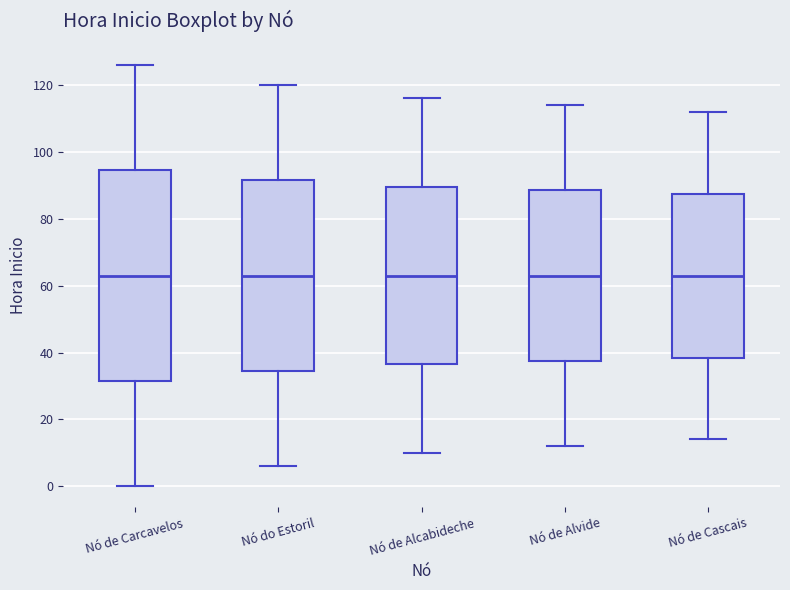

Reading left to right, read every box against the y-axis: the position of its median line, the range the box covers, and the ends of its whiskers. The values are not printed on the chart, so give them approximately, as read against the axis.

Nó de Carcavelos: median 64, box 32 to 94, whiskers 0 to 126
Nó do Estoril: median 64, box 34 to 92, whiskers 6 to 120
Nó de Alcabideche: median 64, box 36 to 90, whiskers 10 to 116
Nó de Alvide: median 64, box 38 to 88, whiskers 12 to 114
Nó de Cascais: median 64, box 38 to 88, whiskers 14 to 112